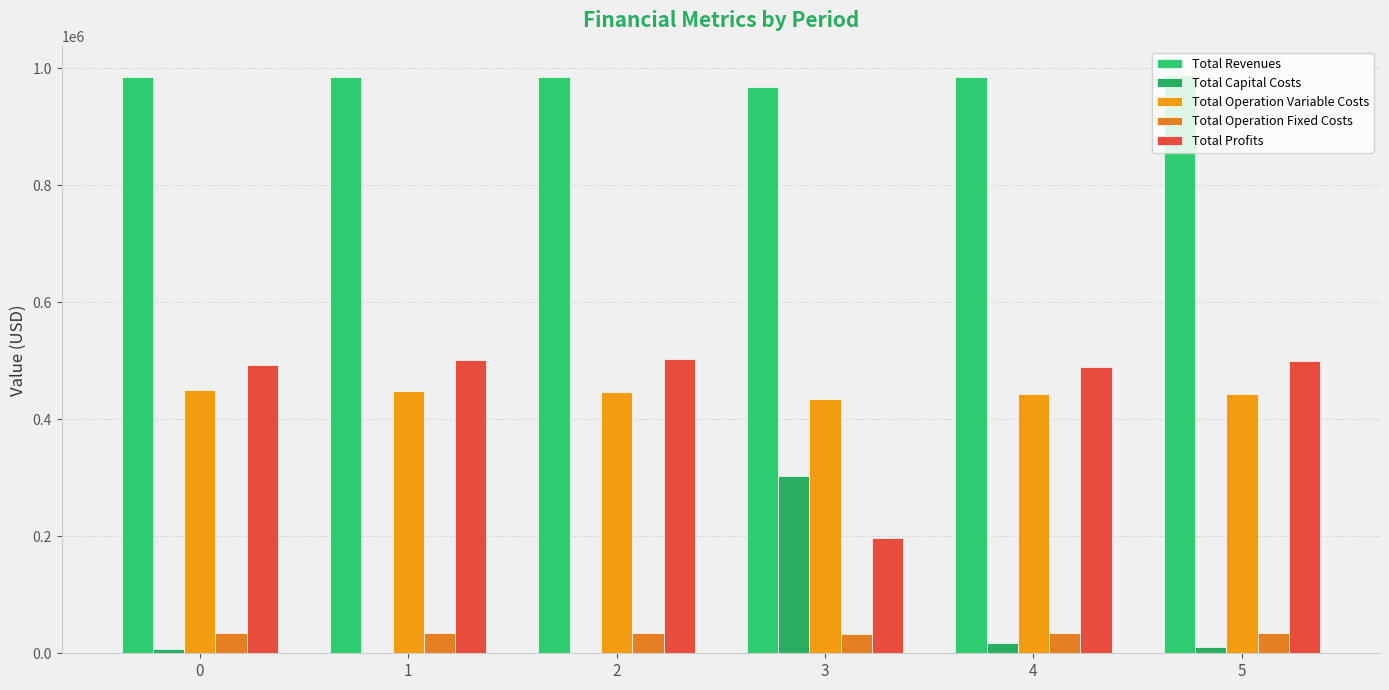

Which has a higher value, 4 or 0?

4